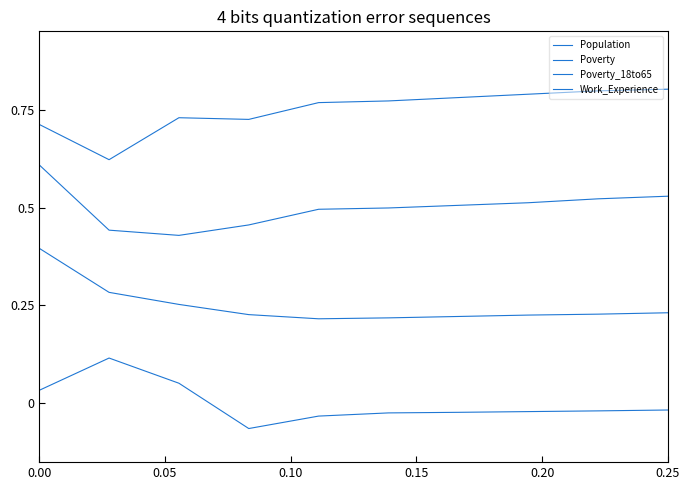

How many positive values does the Population series have?

3